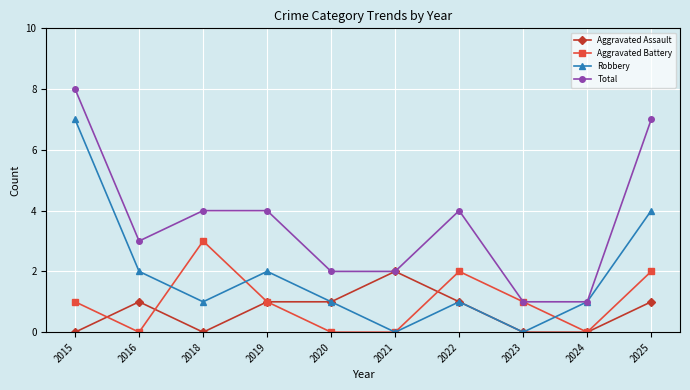

Where do Aggravated Battery and Aggravated Assault first cross each other?

2015 and 2016